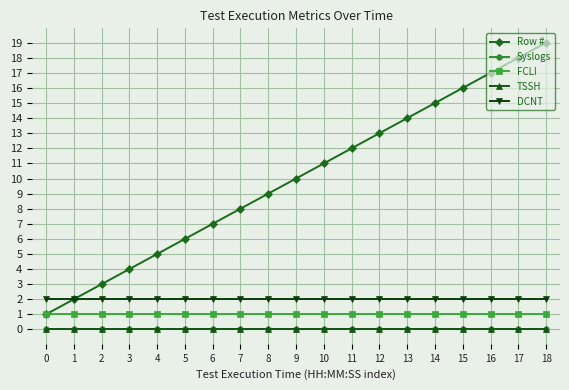

Is this an area chart (filled region under the line)?

No